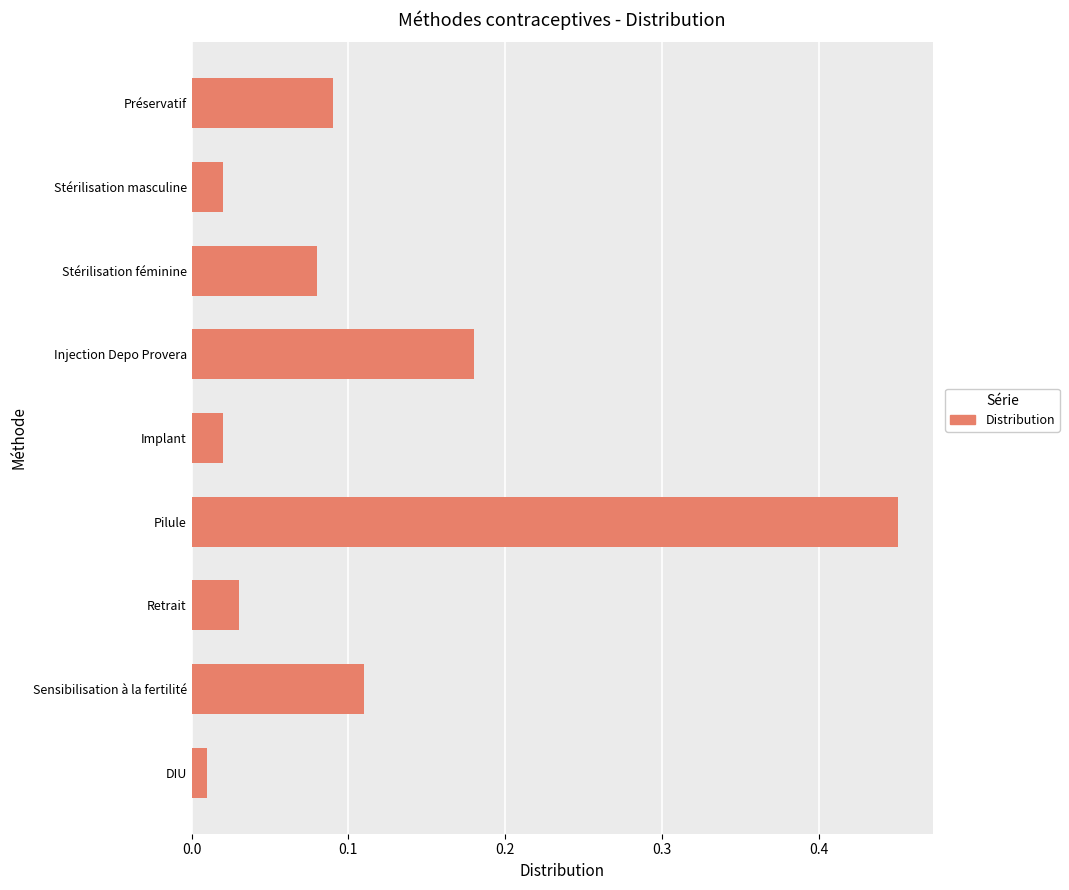

Are the bars horizontal?

Yes